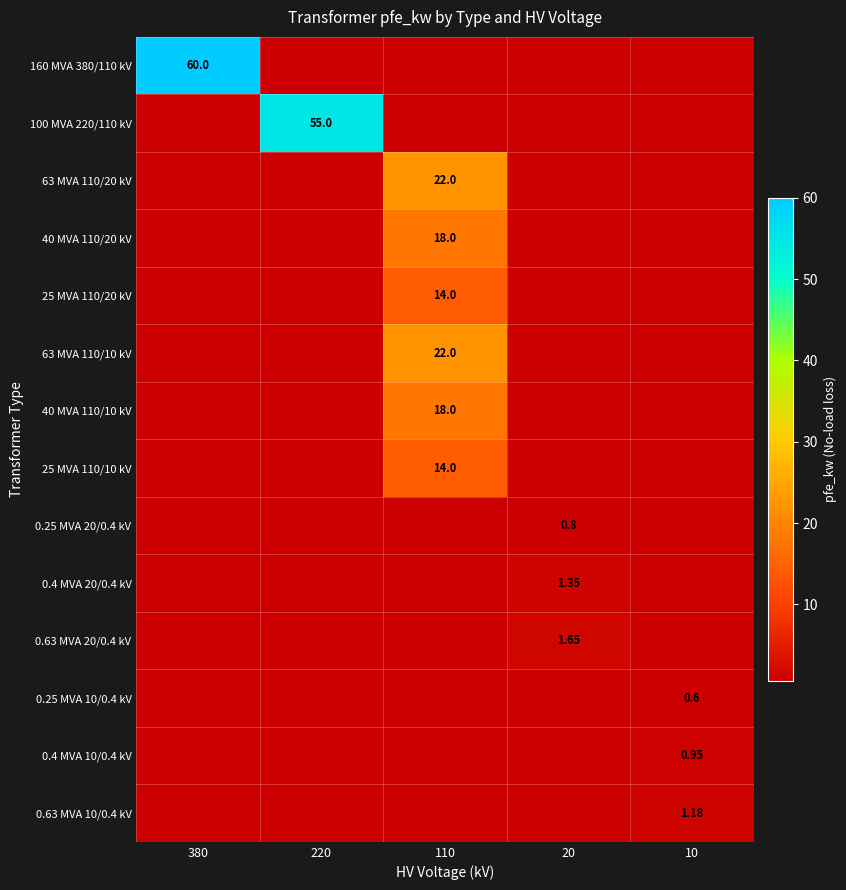

Is it true that 0.25 MVA 10/0.4 kV equals 0.0 at 20?

True